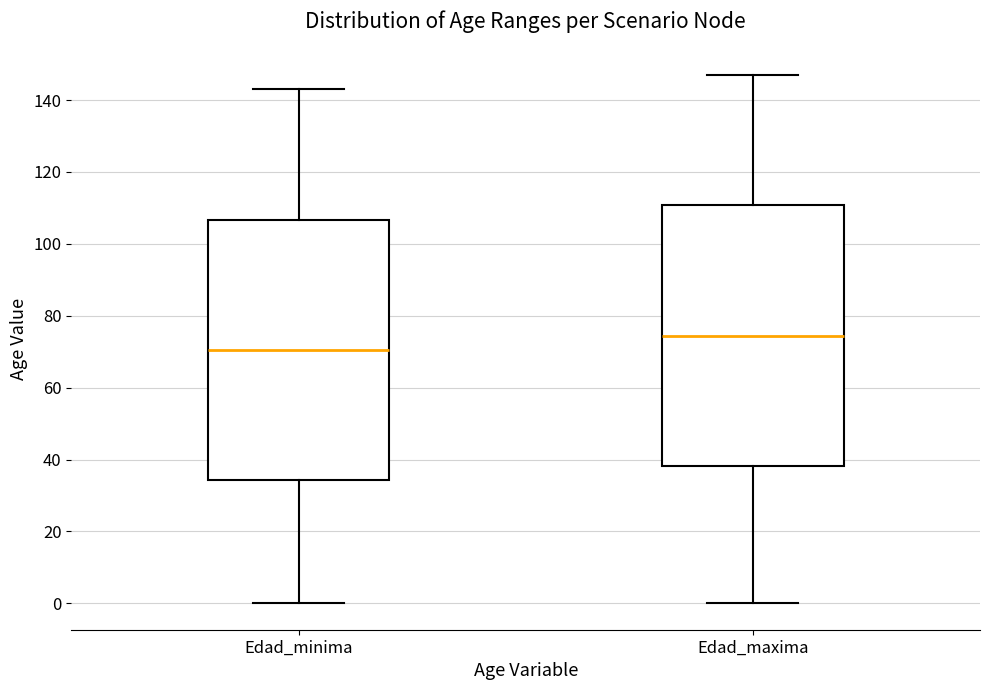

Where does the lower whisker of the box for Edad_minima end on the y-axis? The values are not printed on the chart, so give them approximately, as read against the axis.

0